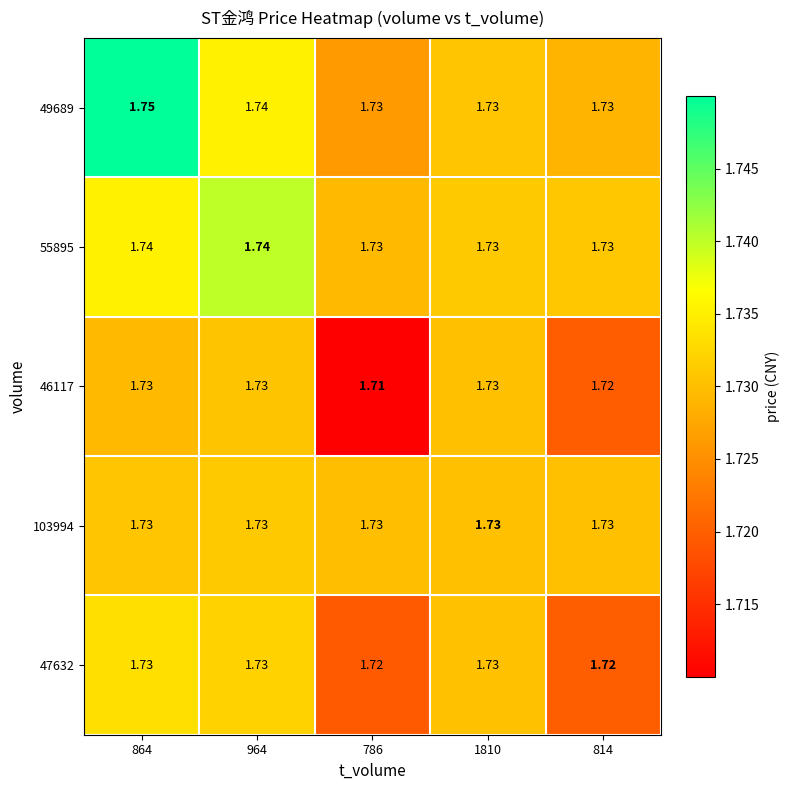

What is the total value across all series at 964?

8.7